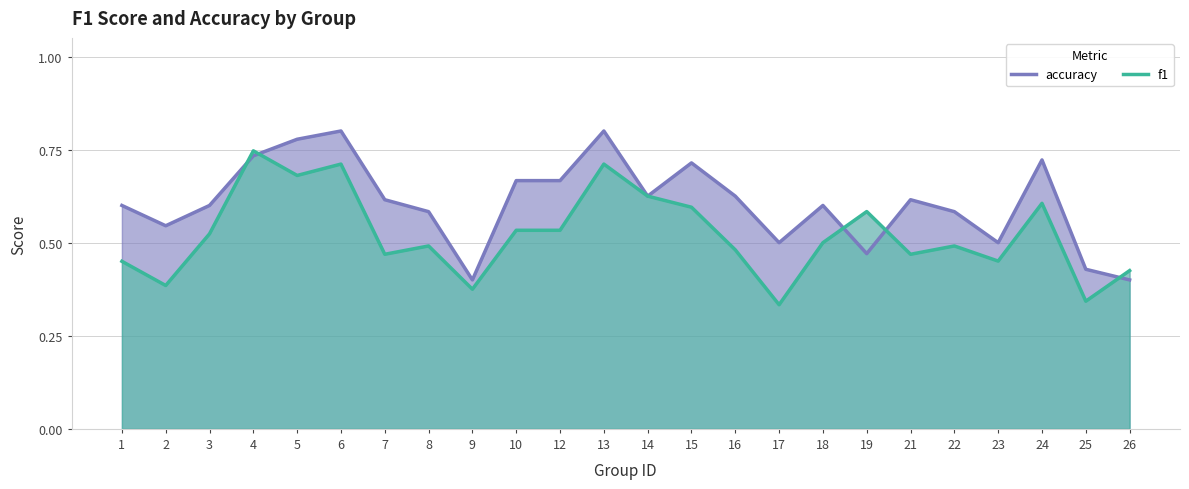

How many lines are shown in the chart?

2